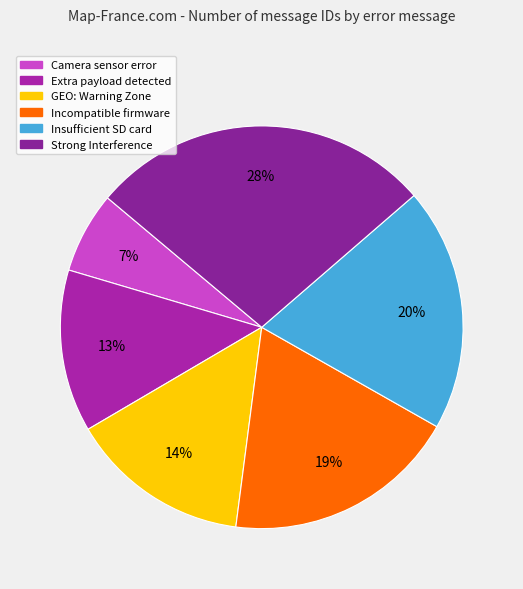

Rank the categories by value from lowest to highest.

Camera sensor error, Extra payload detected, GEO: Warning Zone, Incompatible firmware, Insufficient SD card, Strong Interference